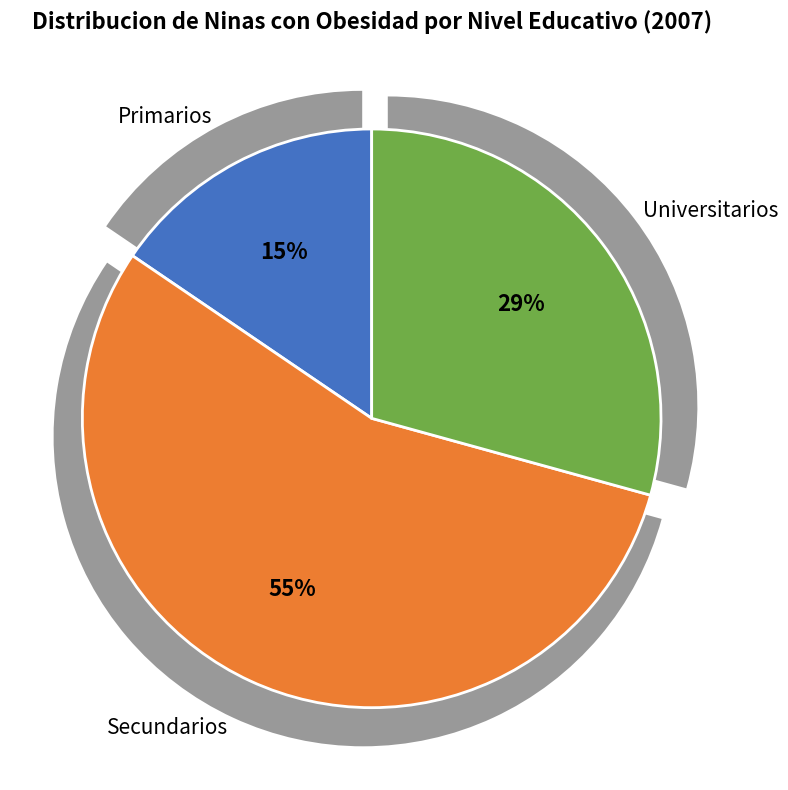

Rank the categories by value from highest to lowest.

Secundarios, Universitarios, Primarios